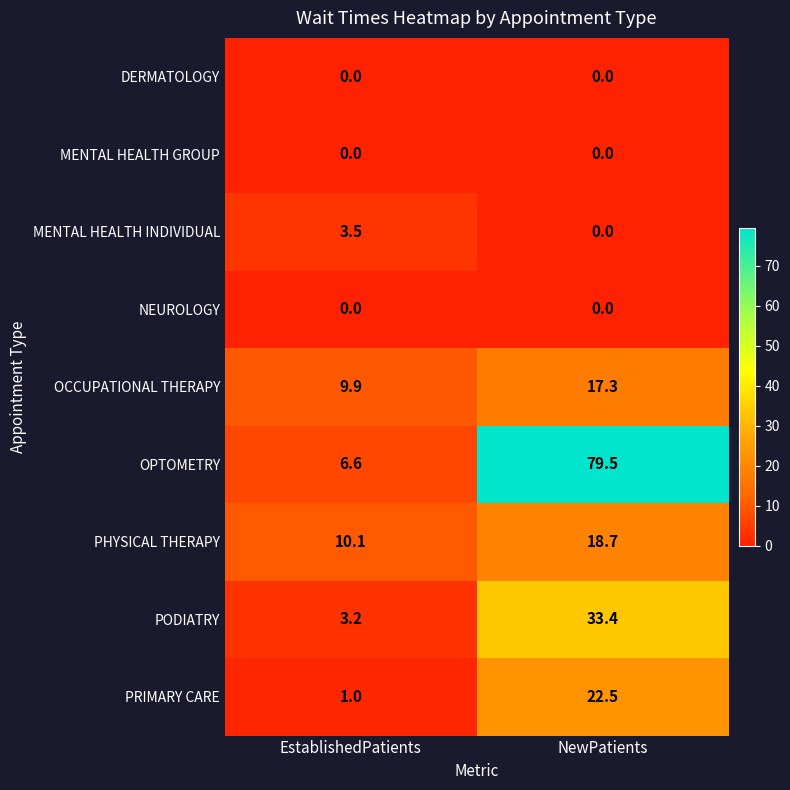

True or false: MENTAL HEALTH GROUP has a value of 0.0 at NewPatients.

True